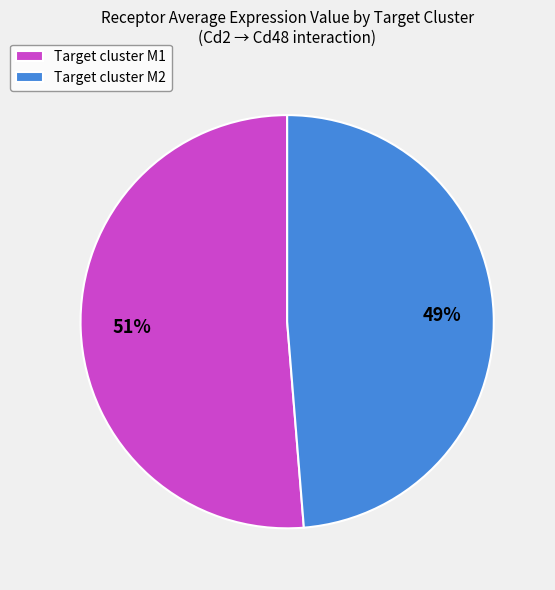

Rank the categories by value from lowest to highest.

Target cluster M2, Target cluster M1